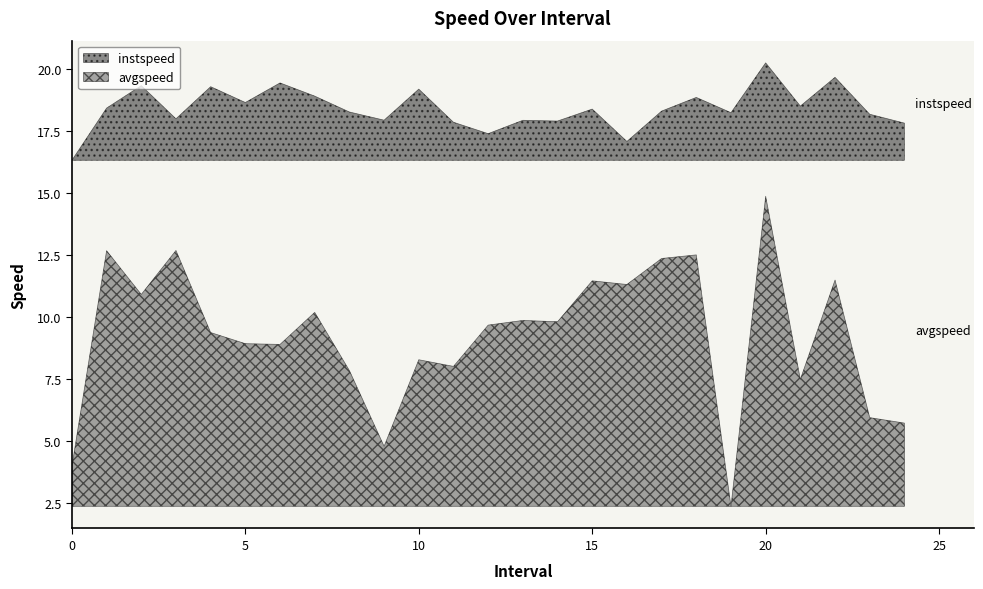

True or false: avgspeed has a value of 4.8 at 9.0.

True